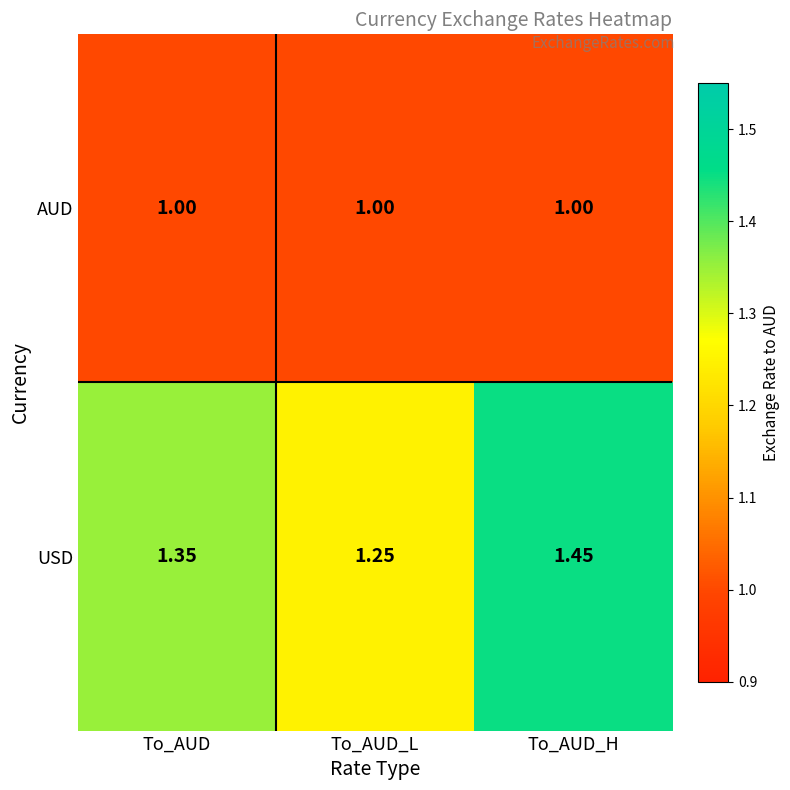

At which category does the chart reach its peak across all series?

To_AUD_H